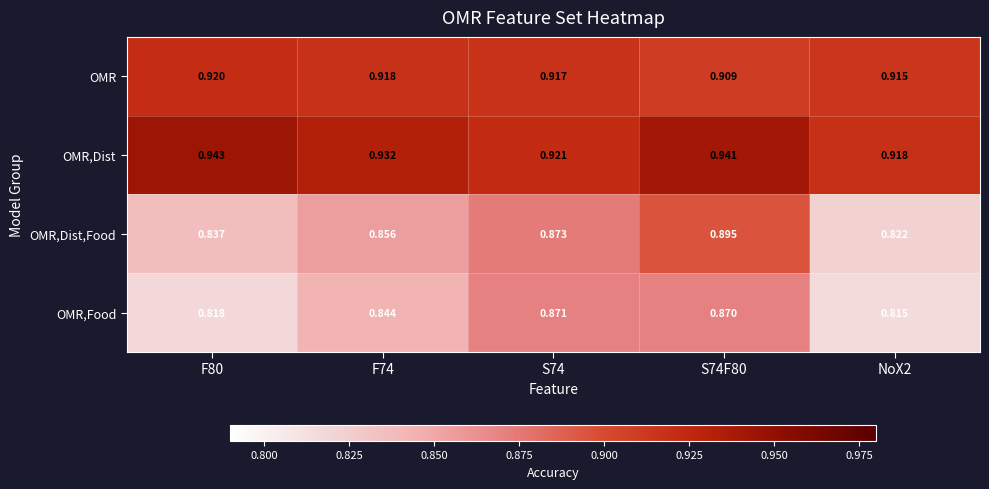

Is the value of OMR,Food at F74 greater than the value of OMR at F80?

No